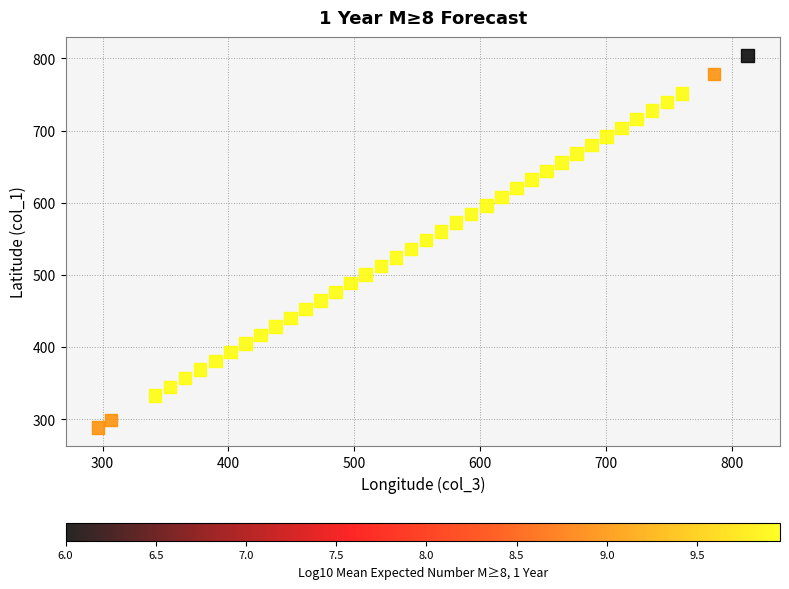

What is the range of Y values (max minus min)?

515.4